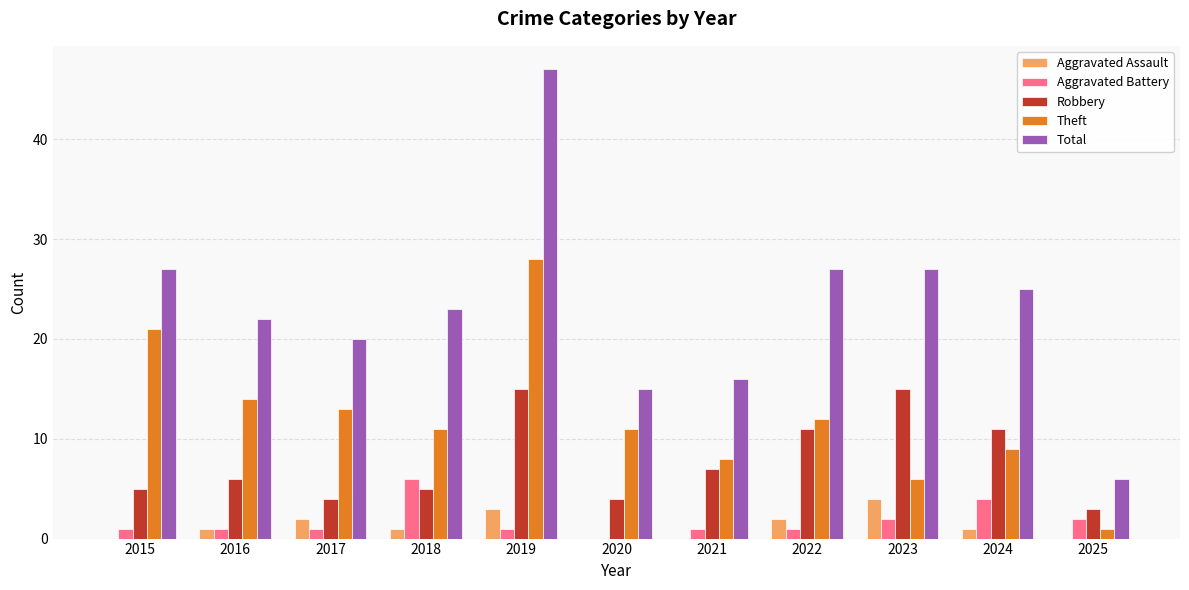

Count the number of categories in the chart.

11